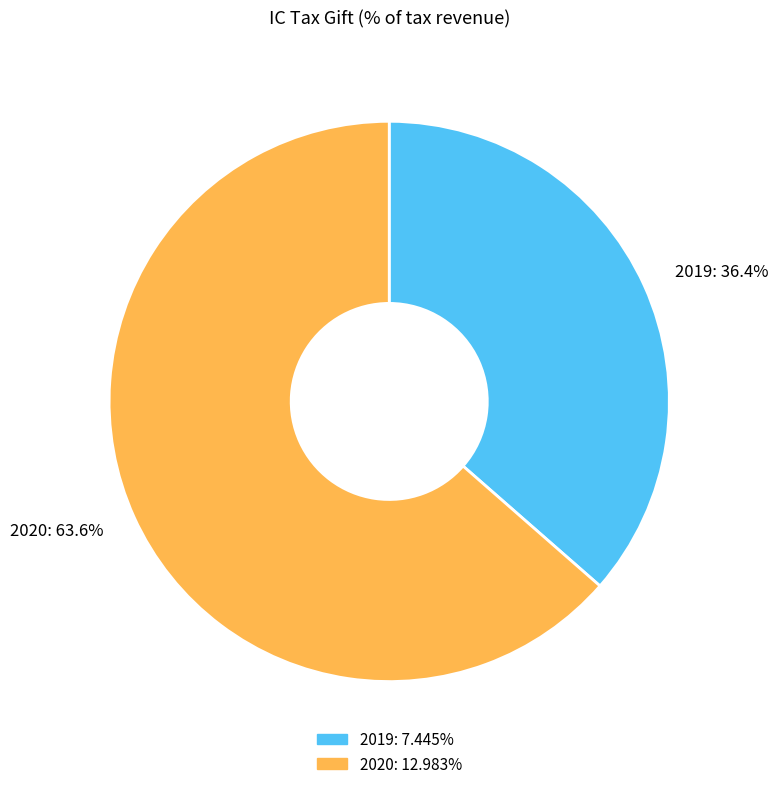

To the nearest percent, what percentage of the pie is 2020?

64%